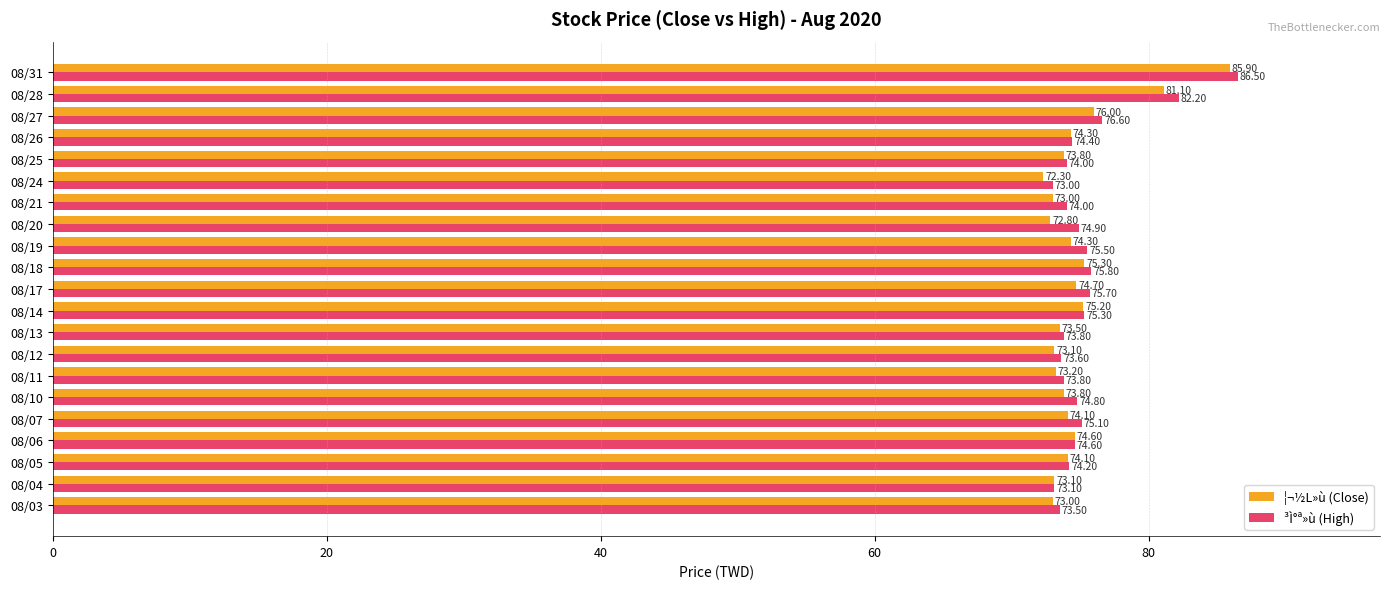

List the series in order of their overall mean, highest first.

³Ì°ª»ù (High), ¦¬½L»ù (Close)